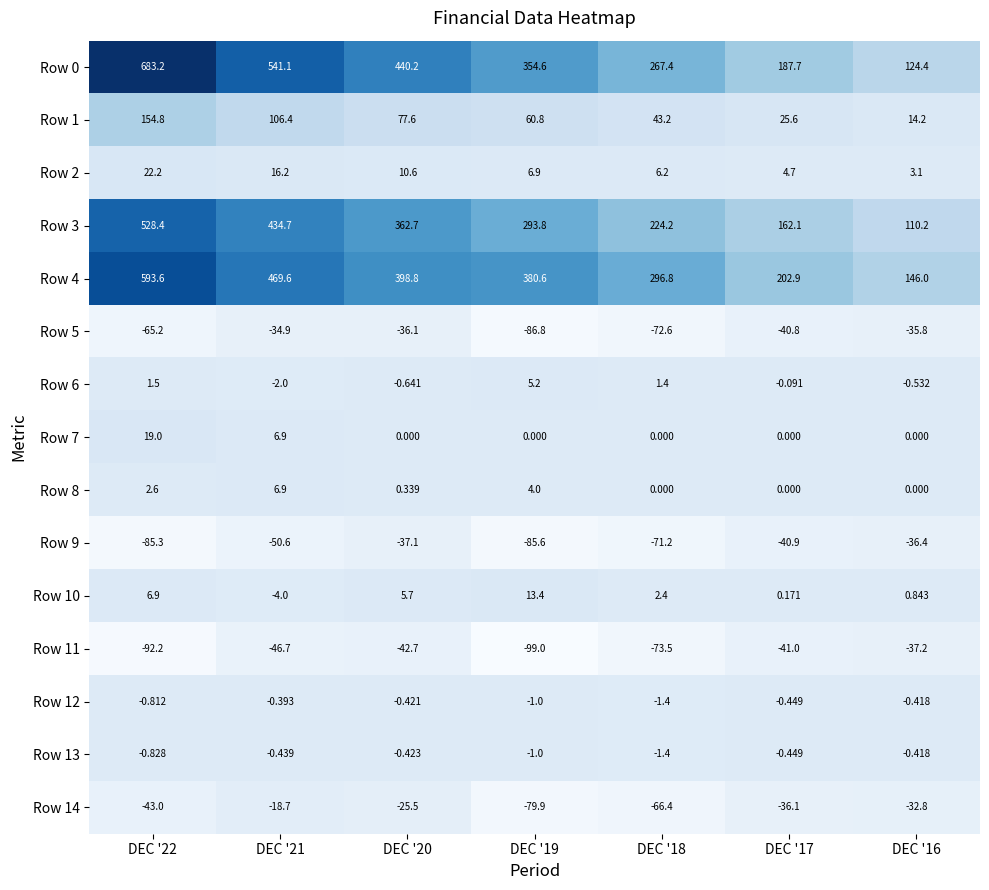

Reading left to right, transcribe all the data shown in this chart.

Row 0: DEC '22=683.2	DEC '21=541.1	DEC '20=440.2	DEC '19=354.6	DEC '18=267.4	DEC '17=187.7	DEC '16=124.4
Row 1: DEC '22=154.8	DEC '21=106.4	DEC '20=77.6	DEC '19=60.8	DEC '18=43.2	DEC '17=25.6	DEC '16=14.2
Row 2: DEC '22=22.2	DEC '21=16.2	DEC '20=10.6	DEC '19=6.9	DEC '18=6.2	DEC '17=4.7	DEC '16=3.1
Row 3: DEC '22=528.4	DEC '21=434.7	DEC '20=362.7	DEC '19=293.8	DEC '18=224.2	DEC '17=162.1	DEC '16=110.2
Row 4: DEC '22=593.6	DEC '21=469.6	DEC '20=398.8	DEC '19=380.6	DEC '18=296.8	DEC '17=202.9	DEC '16=146.0
Row 5: DEC '22=-65.2	DEC '21=-34.9	DEC '20=-36.1	DEC '19=-86.8	DEC '18=-72.6	DEC '17=-40.8	DEC '16=-35.8
Row 6: DEC '22=1.5	DEC '21=-2.0	DEC '20=-0.6	DEC '19=5.2	DEC '18=1.4	DEC '17=-0.1	DEC '16=-0.5
Row 7: DEC '22=19.0	DEC '21=6.9	DEC '20=0.0	DEC '19=0.0	DEC '18=0.0	DEC '17=0.0	DEC '16=0.0
Row 8: DEC '22=2.6	DEC '21=6.9	DEC '20=0.3	DEC '19=4.0	DEC '18=0.0	DEC '17=0.0	DEC '16=0.0
Row 9: DEC '22=-85.3	DEC '21=-50.6	DEC '20=-37.1	DEC '19=-85.6	DEC '18=-71.2	DEC '17=-40.9	DEC '16=-36.4
Row 10: DEC '22=6.9	DEC '21=-4.0	DEC '20=5.7	DEC '19=13.4	DEC '18=2.4	DEC '17=0.2	DEC '16=0.8
Row 11: DEC '22=-92.2	DEC '21=-46.7	DEC '20=-42.7	DEC '19=-99.0	DEC '18=-73.5	DEC '17=-41.0	DEC '16=-37.2
Row 12: DEC '22=-0.8	DEC '21=-0.4	DEC '20=-0.4	DEC '19=-1.0	DEC '18=-1.4	DEC '17=-0.4	DEC '16=-0.4
Row 13: DEC '22=-0.8	DEC '21=-0.4	DEC '20=-0.4	DEC '19=-1.0	DEC '18=-1.4	DEC '17=-0.4	DEC '16=-0.4
Row 14: DEC '22=-43.0	DEC '21=-18.7	DEC '20=-25.5	DEC '19=-79.9	DEC '18=-66.4	DEC '17=-36.1	DEC '16=-32.8